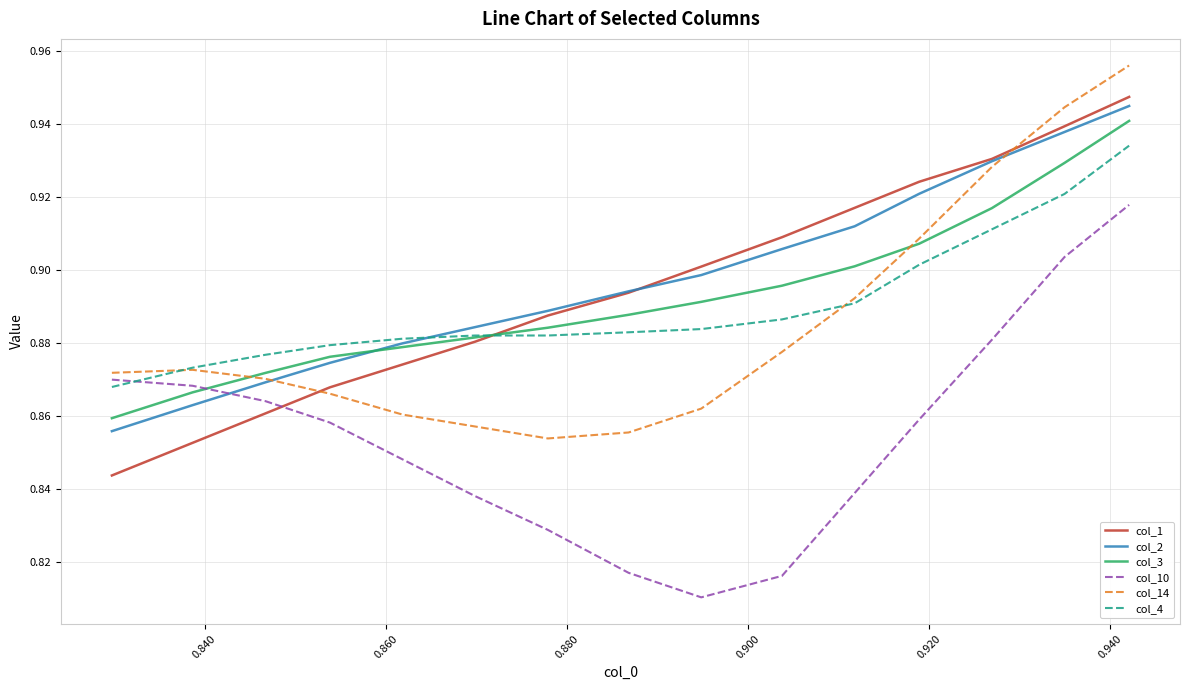

True or false: col_10 and col_4 cross at least once.

True